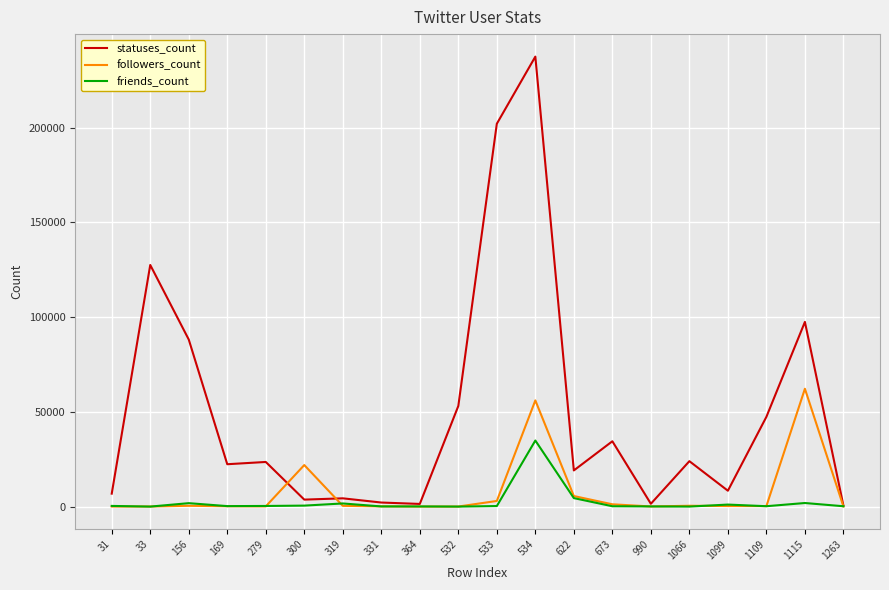

List the series in order of their peak value, highest first.

statuses_count, followers_count, friends_count